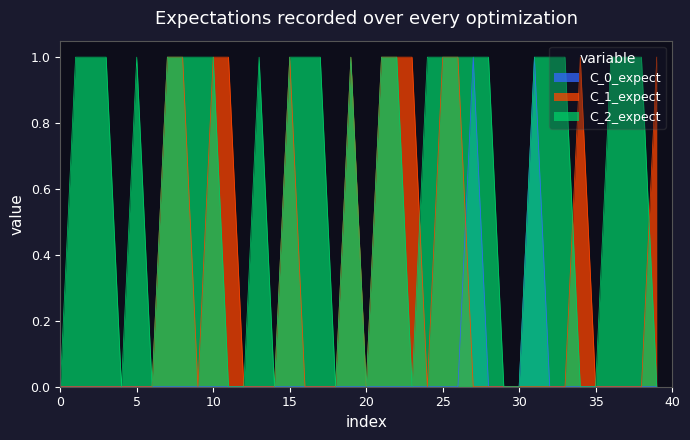

Is it true that V3 equals 0 at 30?

False